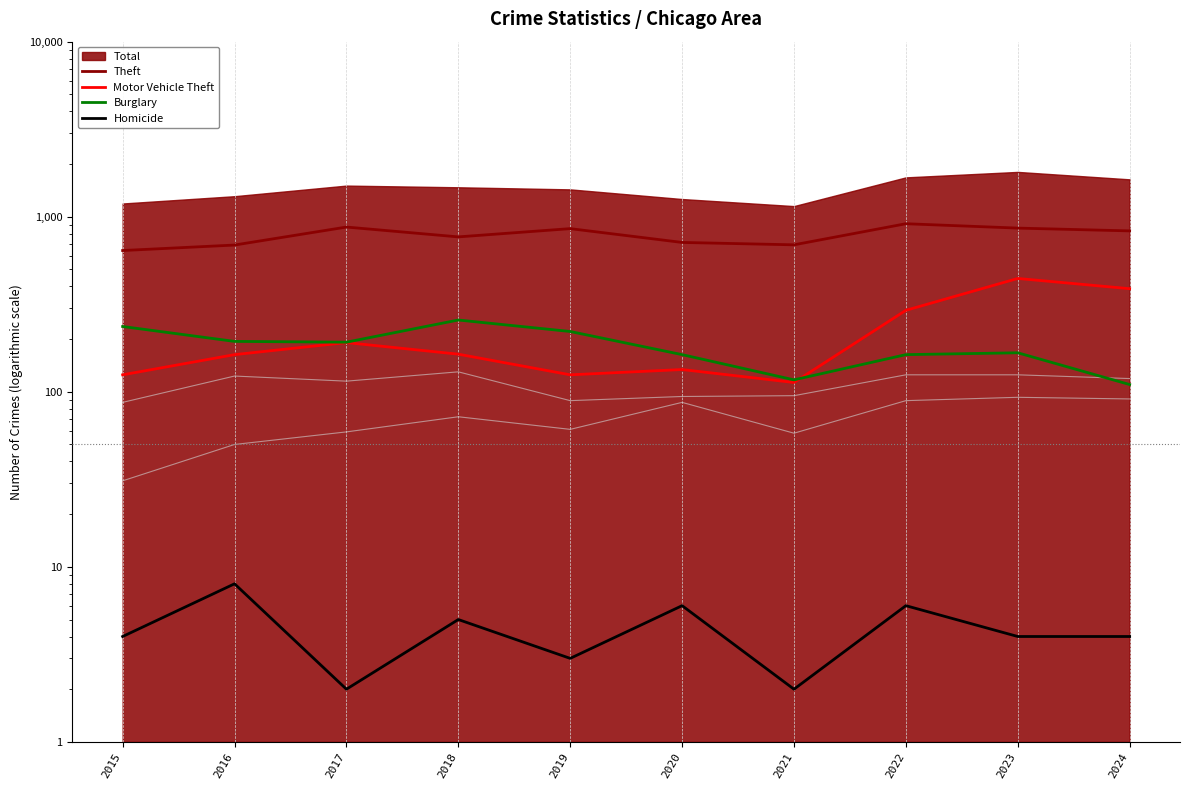

What value does the Burglary series have at 2016, to the nearest 5?

195